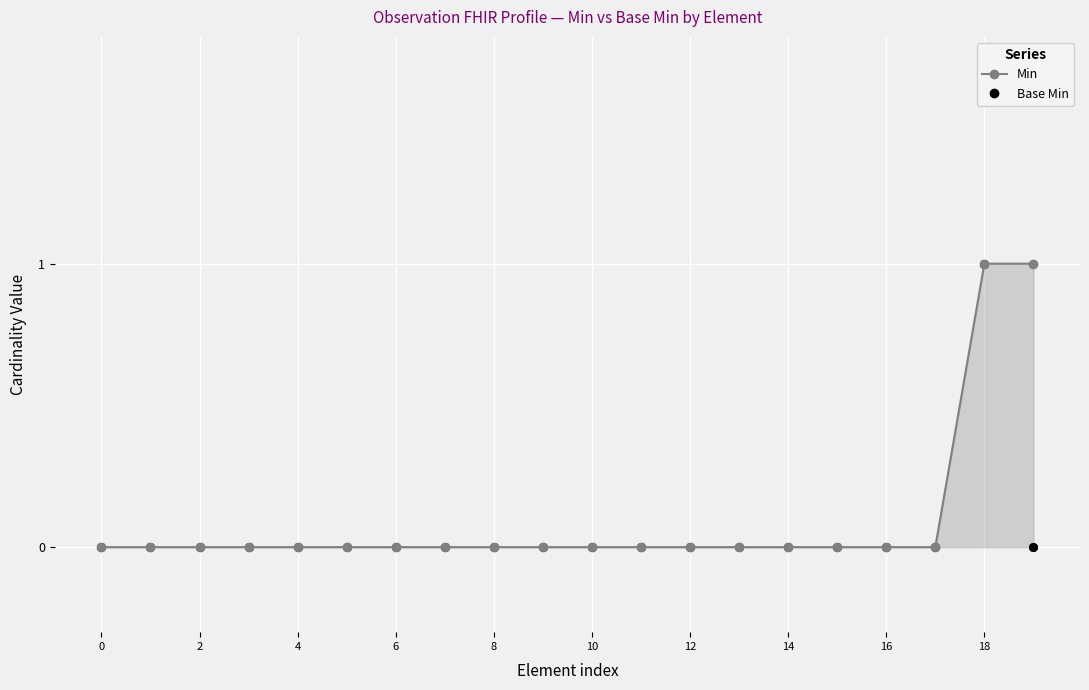

Which series has the largest total across all categories?

Min